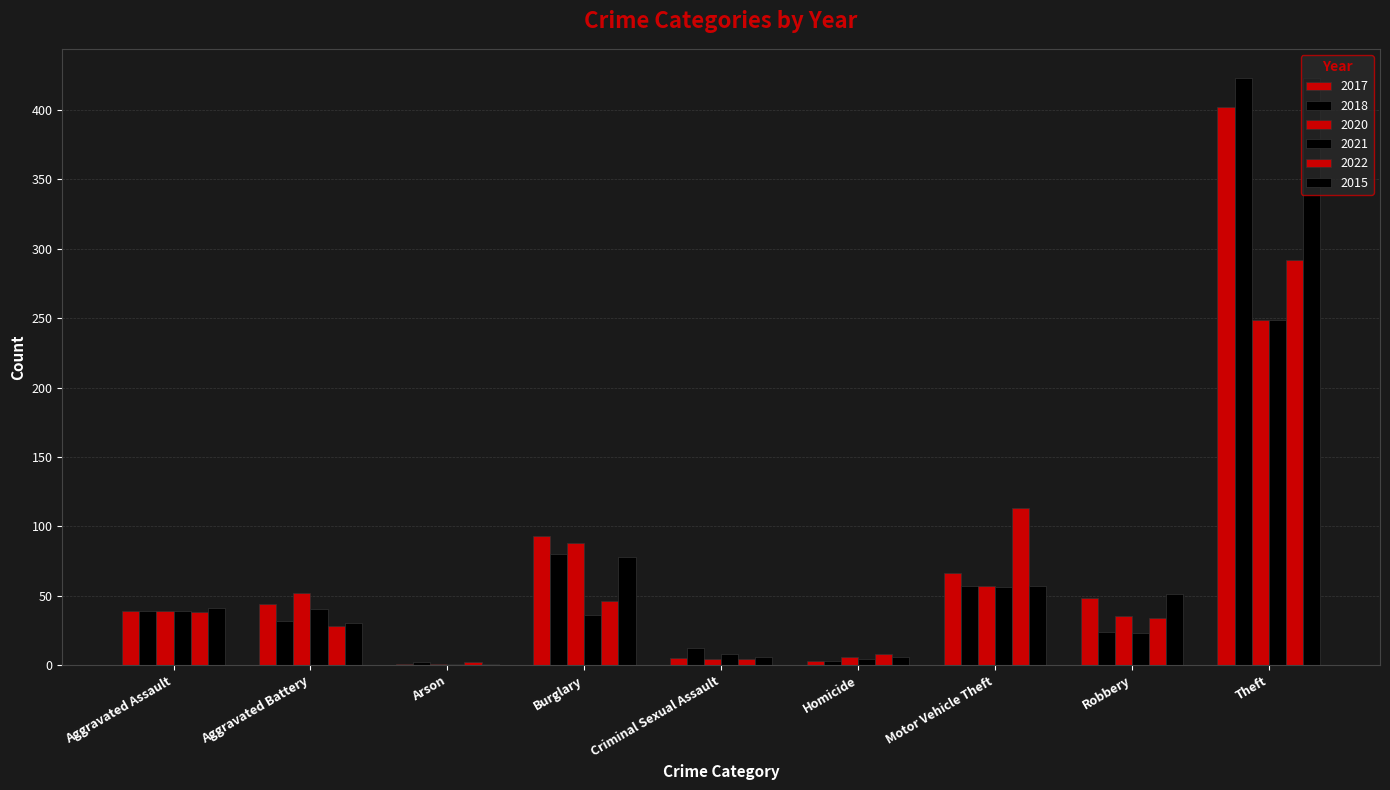

Reading left to right, what are all the values shown in this chart?

2017: Aggravated Assault=39	Aggravated Battery=44	Arson=1	Burglary=93	Criminal Sexual Assault=5	Homicide=3	Motor Vehicle Theft=66	Robbery=48	Theft=402
2018: Aggravated Assault=39	Aggravated Battery=32	Arson=2	Burglary=80	Criminal Sexual Assault=12	Homicide=3	Motor Vehicle Theft=57	Robbery=24	Theft=423
2020: Aggravated Assault=39	Aggravated Battery=52	Arson=1	Burglary=88	Criminal Sexual Assault=4	Homicide=6	Motor Vehicle Theft=57	Robbery=35	Theft=249
2021: Aggravated Assault=39	Aggravated Battery=40	Arson=1	Burglary=36	Criminal Sexual Assault=8	Homicide=4	Motor Vehicle Theft=56	Robbery=23	Theft=249
2022: Aggravated Assault=38	Aggravated Battery=28	Arson=2	Burglary=46	Criminal Sexual Assault=4	Homicide=8	Motor Vehicle Theft=113	Robbery=34	Theft=292
2015: Aggravated Assault=41	Aggravated Battery=30	Arson=1	Burglary=78	Criminal Sexual Assault=6	Homicide=6	Motor Vehicle Theft=57	Robbery=51	Theft=423